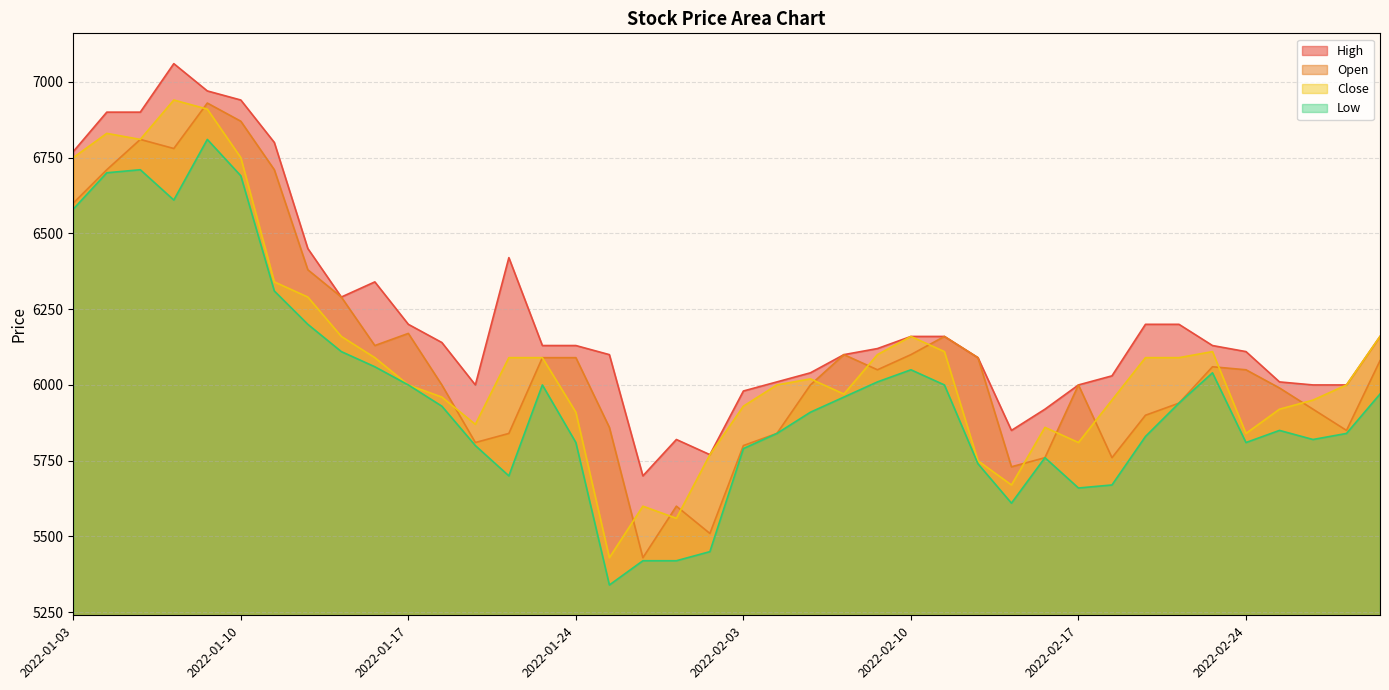

Which series ends up on top after the final intersection of Open and Close?

Close